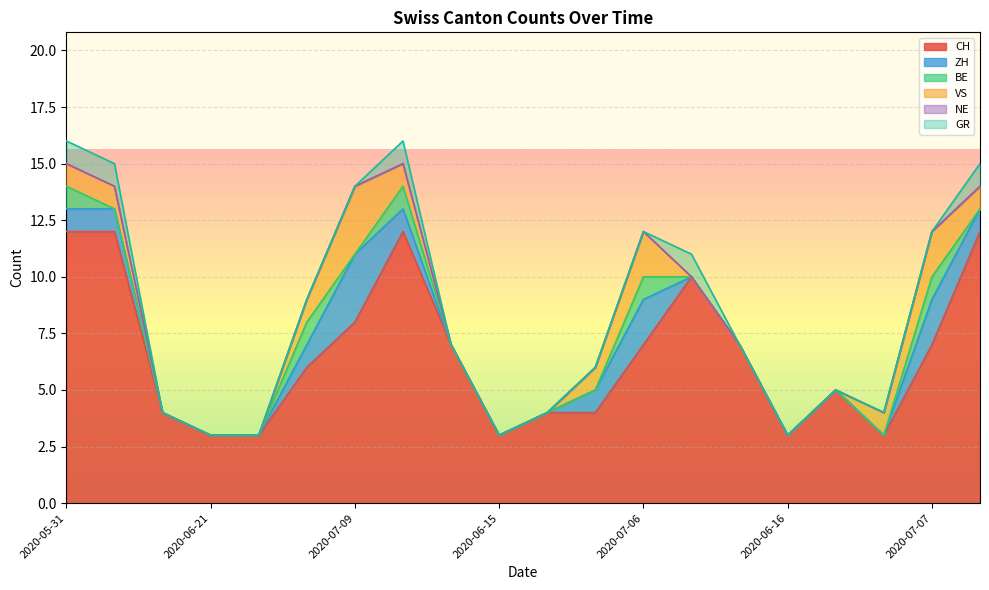

At which label is NE closest to 0?

2020-05-31